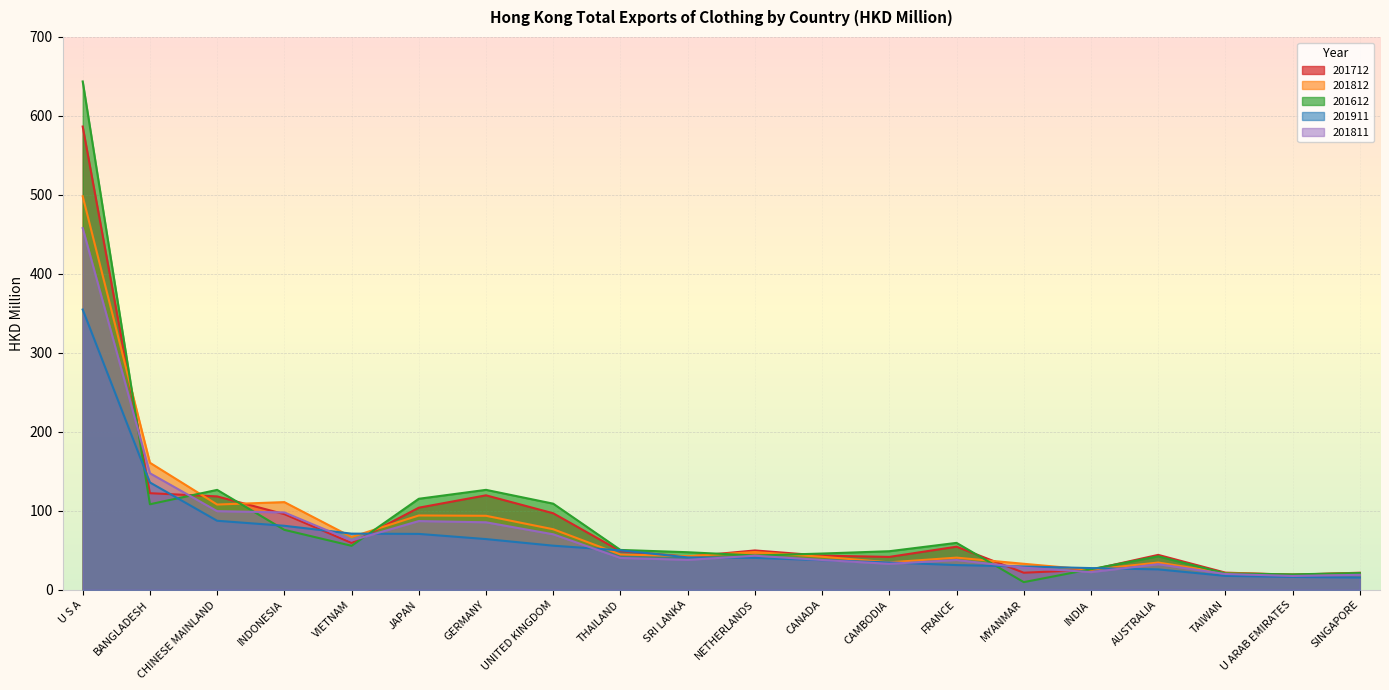

What are all the series names shown in the legend?

201712, 201812, 201612, 201911, 201811